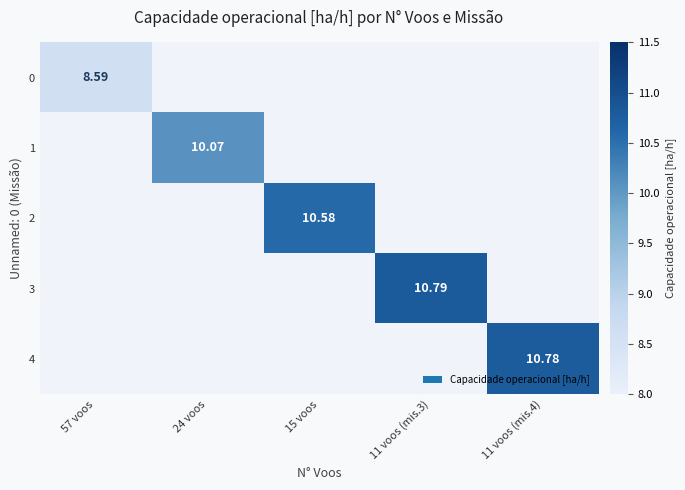

Is it true that 0 equals 12.0 at 57 voos?

False